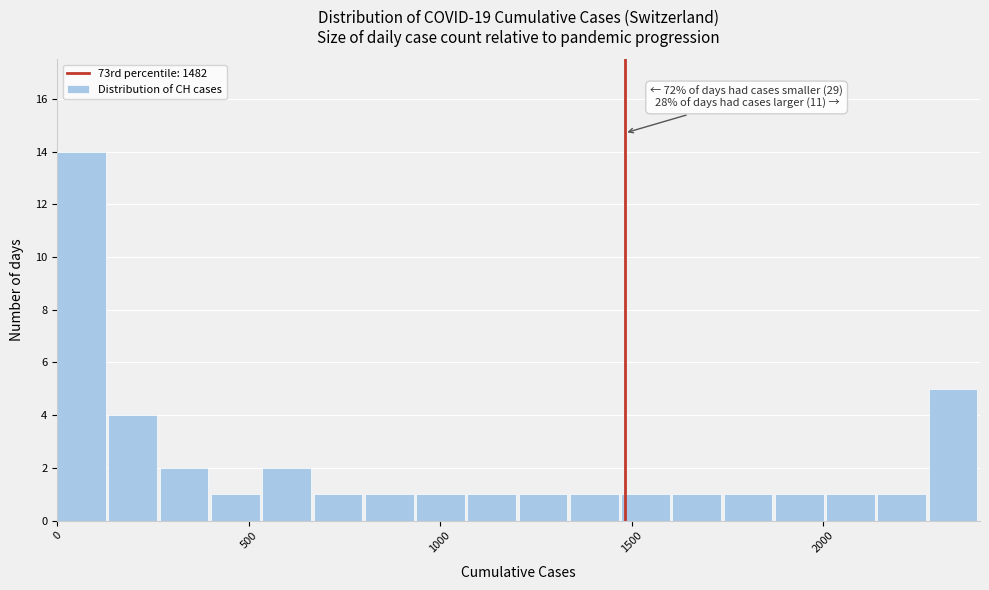

Read against the x-axis, roughly where is the centre of the tallest bar?

50